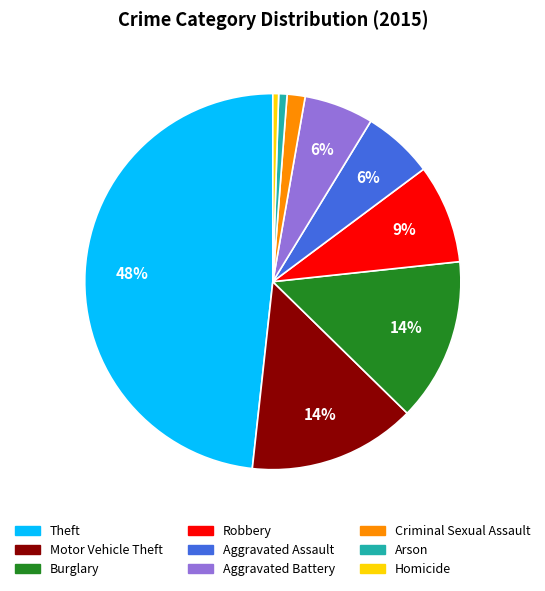

Do Homicide and Motor Vehicle Theft together represent more than half of the pie?

No